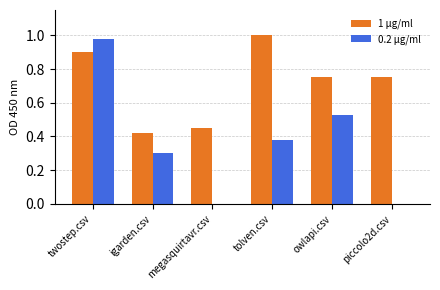

Which series changed the most between igarden.csv and owlapi.csv?

1 μg/ml